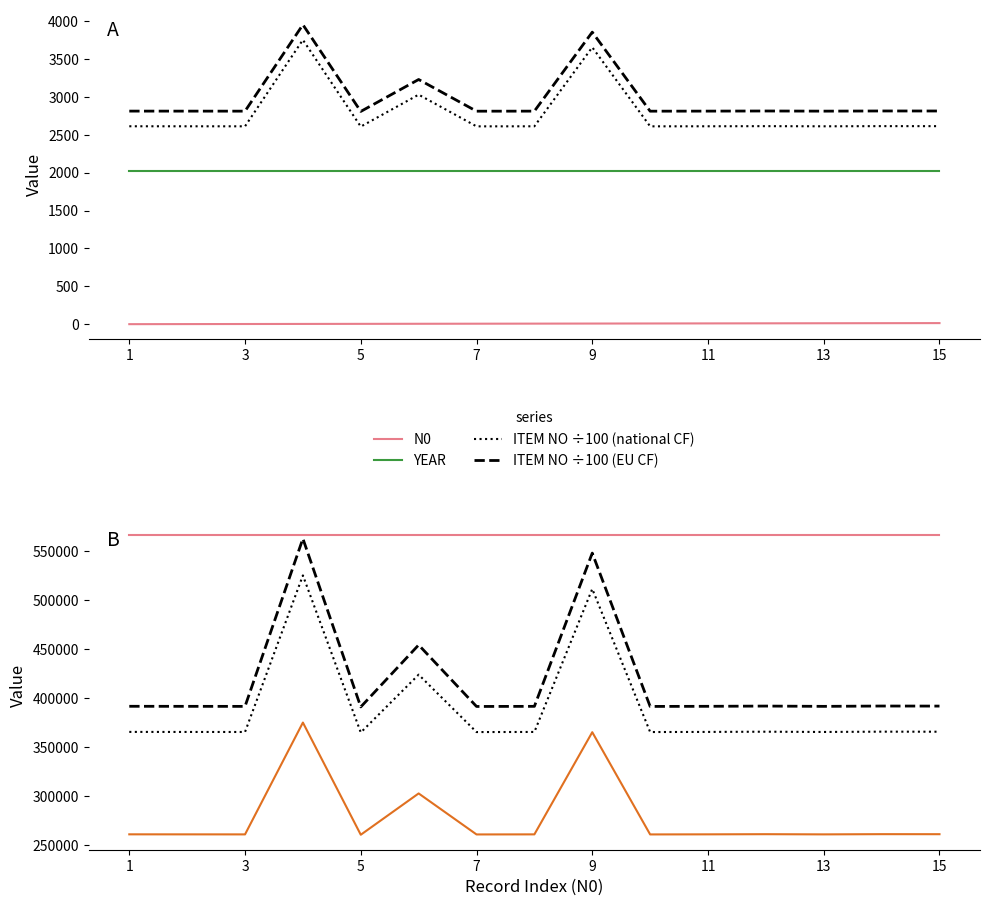

Between 9 and 14, which series saw the biggest shift?

ITEM NO